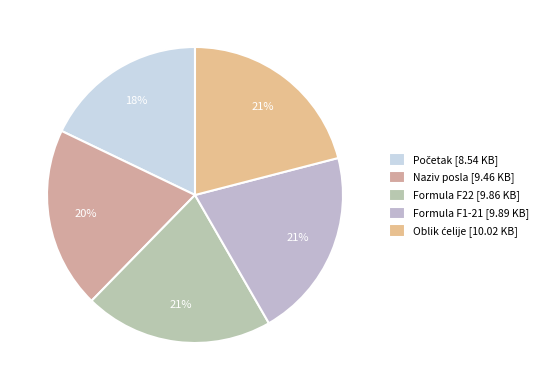

How many slices are in this pie chart?

5